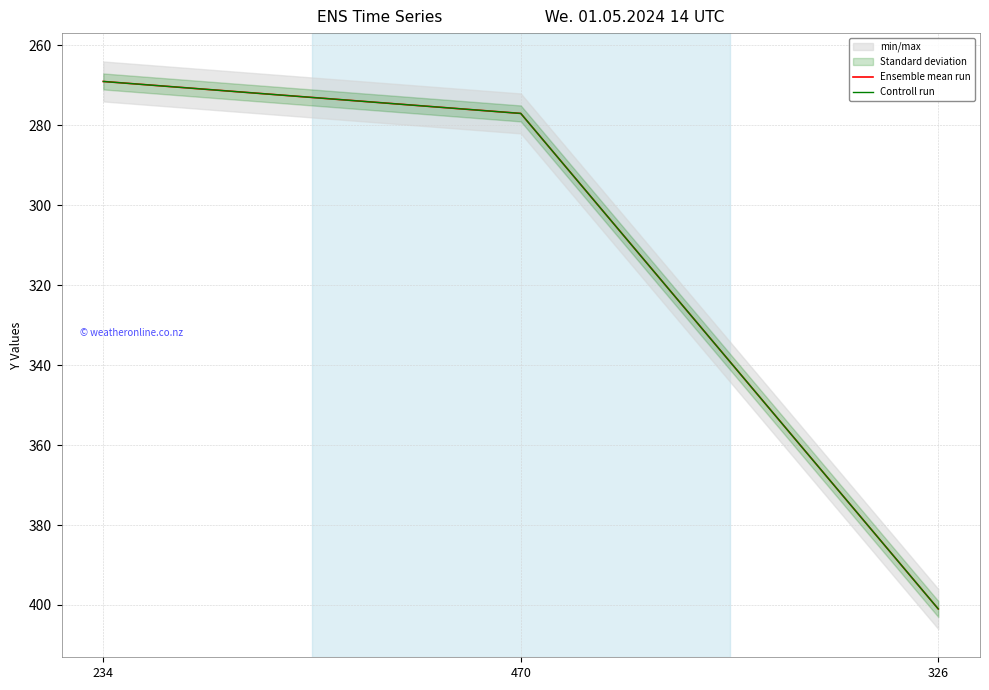

Which category has the lowest value in the Controll run series?

234